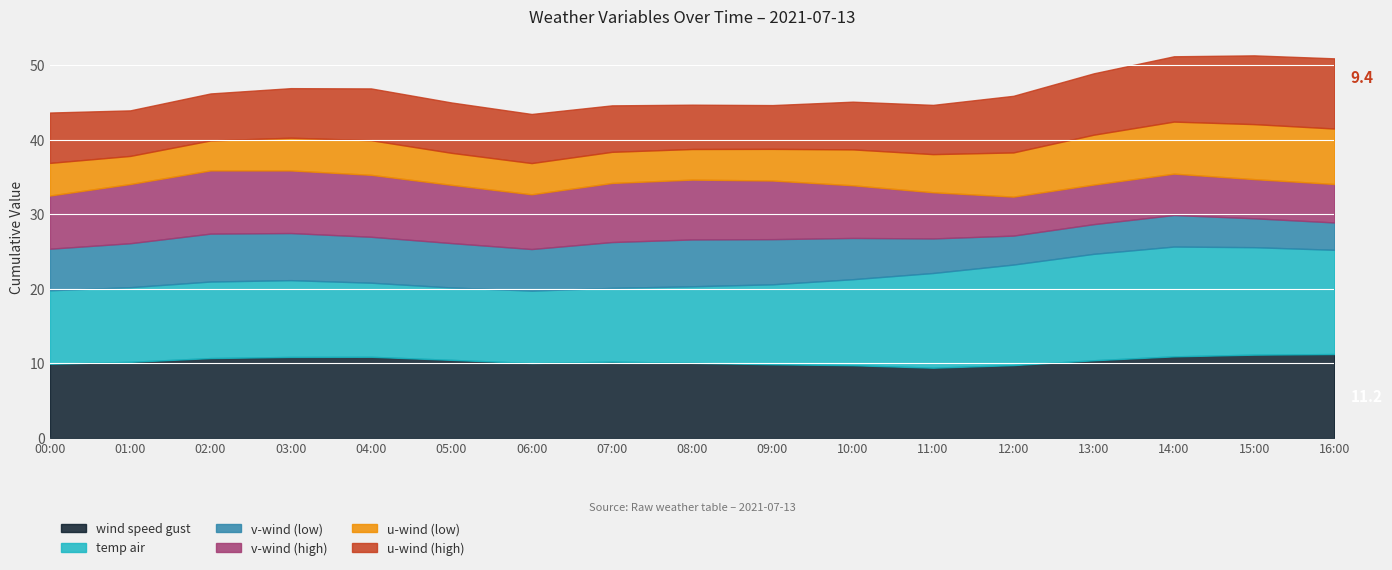

What is the label of the 4th point from the right?

13:00